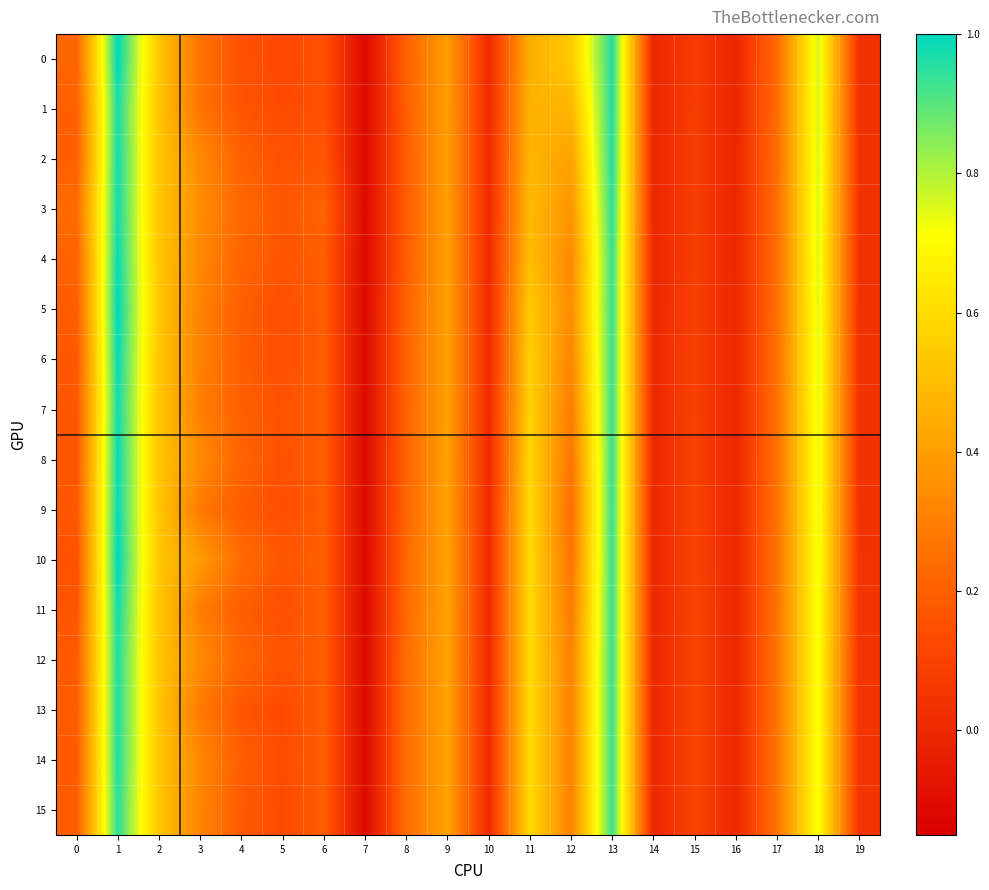

What is the total value across all series at 3?

5.0